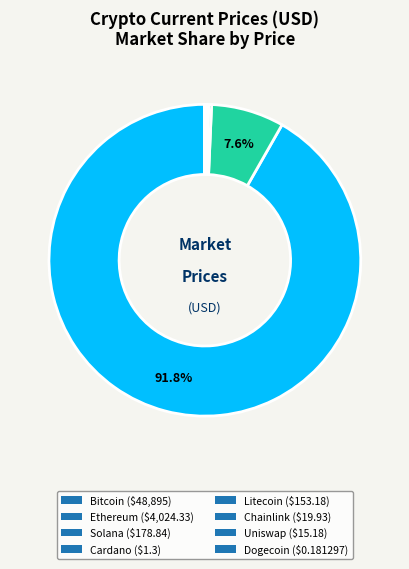

To the nearest percent, what is the difference between the largest and smallest slice percentages?

92%